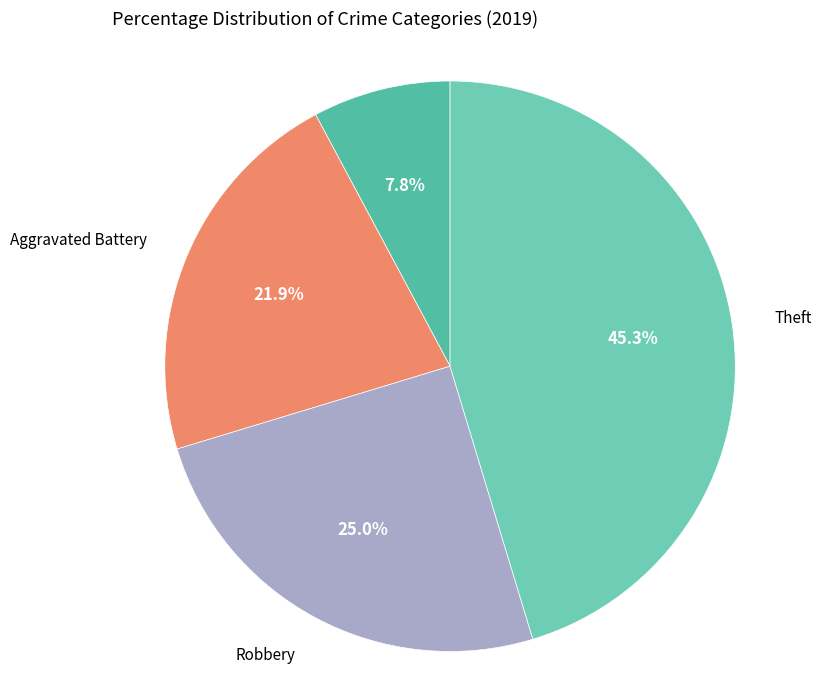

How many slices are in this pie chart?

4